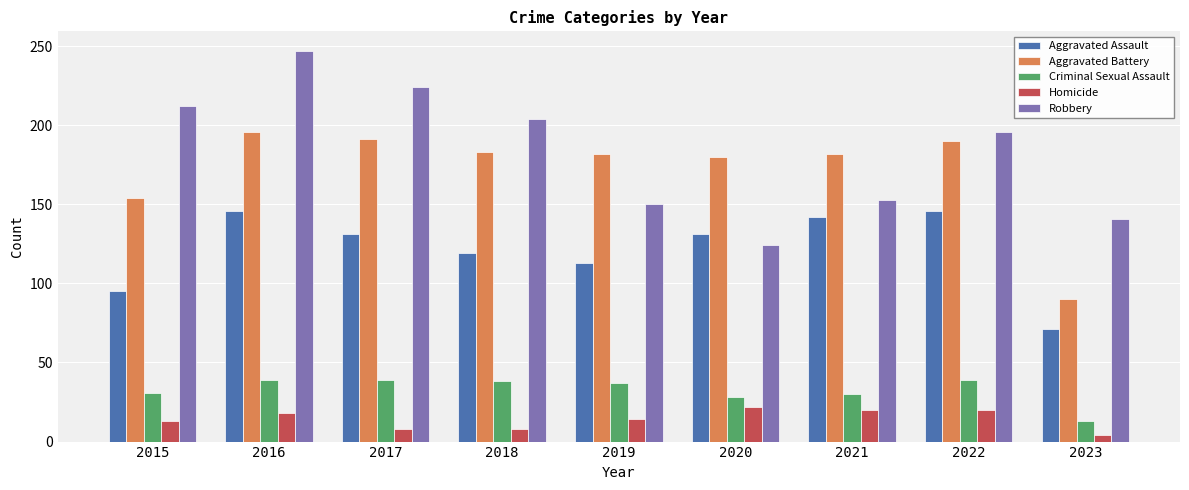

How many values in the Robbery series are below 196?

4